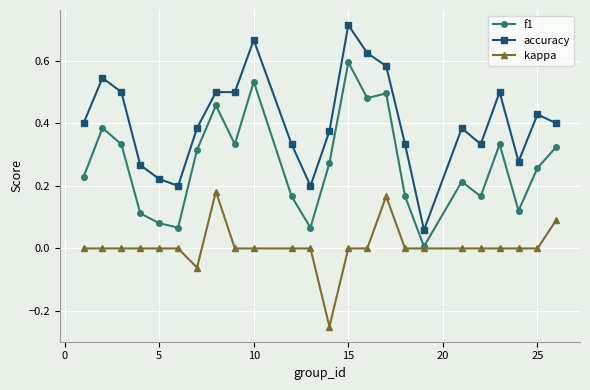

True or false: accuracy and kappa intersect in this chart.

False